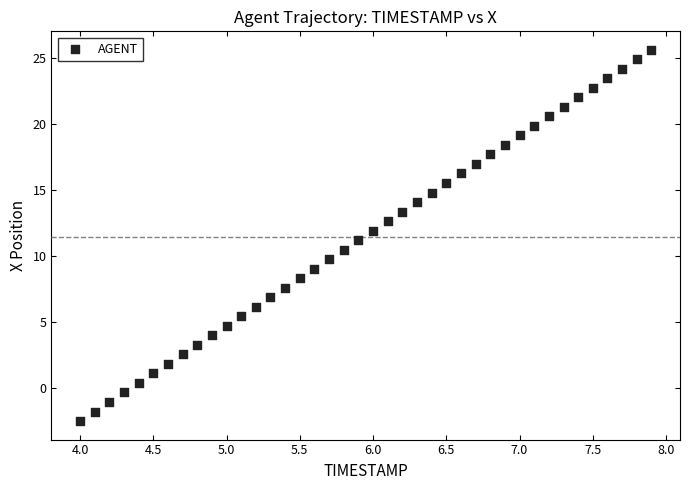

What is the range of Y values (max minus min)?

28.1